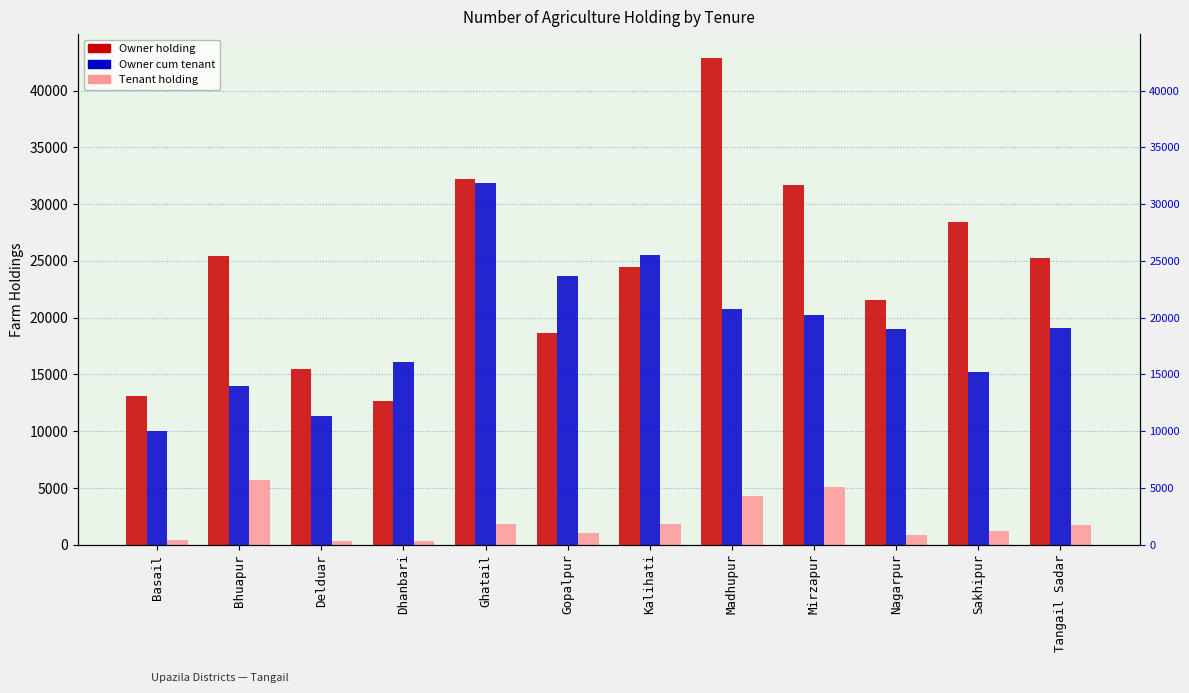

Reading left to right, what are all the values shown in this chart?

Owner holding: 13109	25476	15524	12665	32231	18621	24427	42833	31686	21566	28447	25261
Owner cum tenant: 10028	13982	11342	16057	31827	23631	25519	20758	20250	19036	15211	19126
Tenant holding: 409	5715	305	315	1832	1016	1842	4302	5050	884	1187	1757